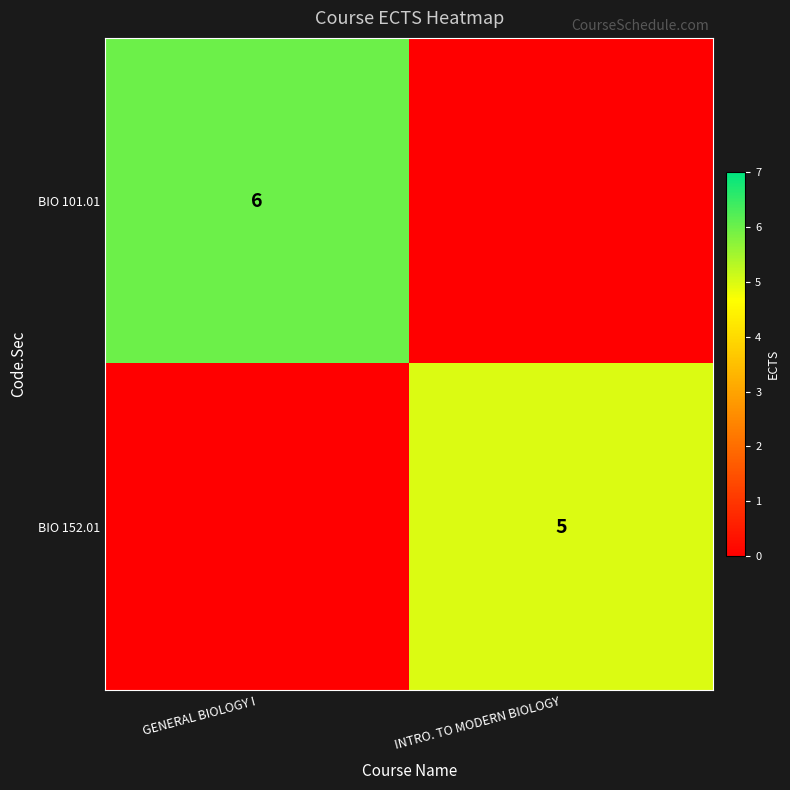

Is the value of BIO 152.01 at INTRO. TO MODERN BIOLOGY greater than the value of BIO 101.01 at GENERAL BIOLOGY I?

No